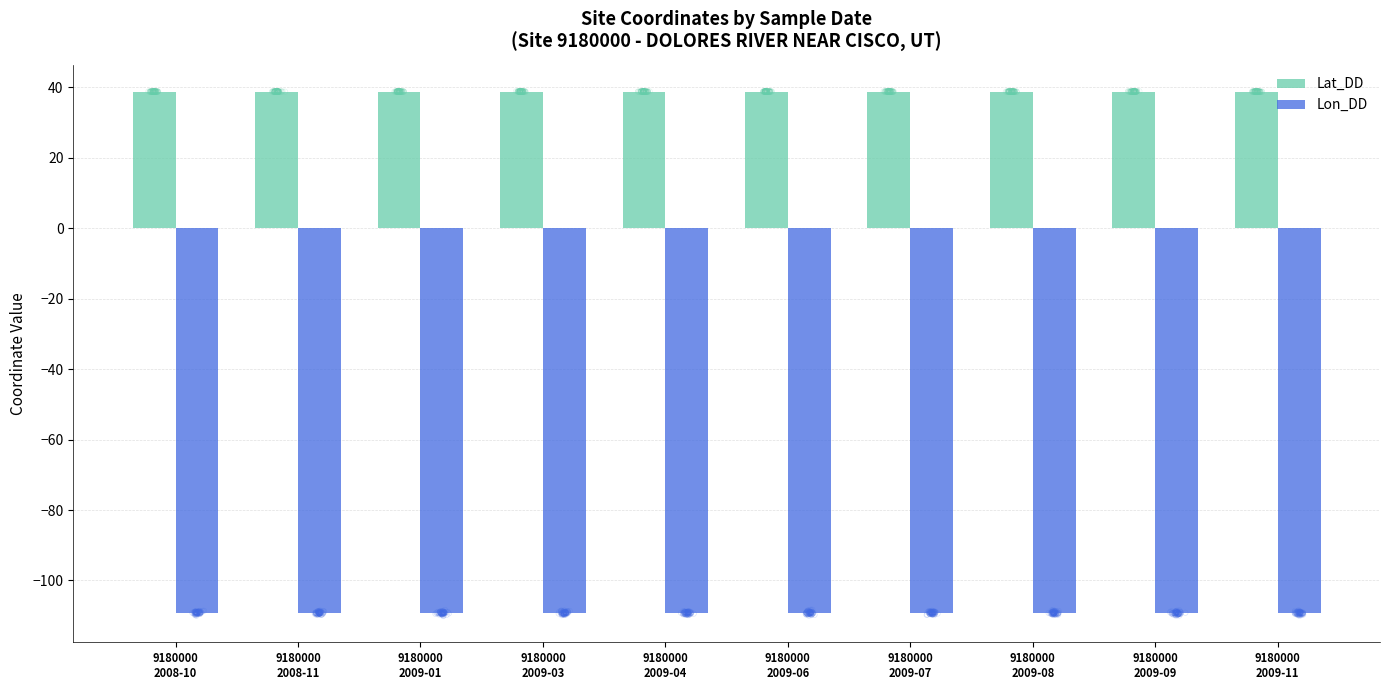

What is the total value across all series at 9180000
2008-11?

-70.4